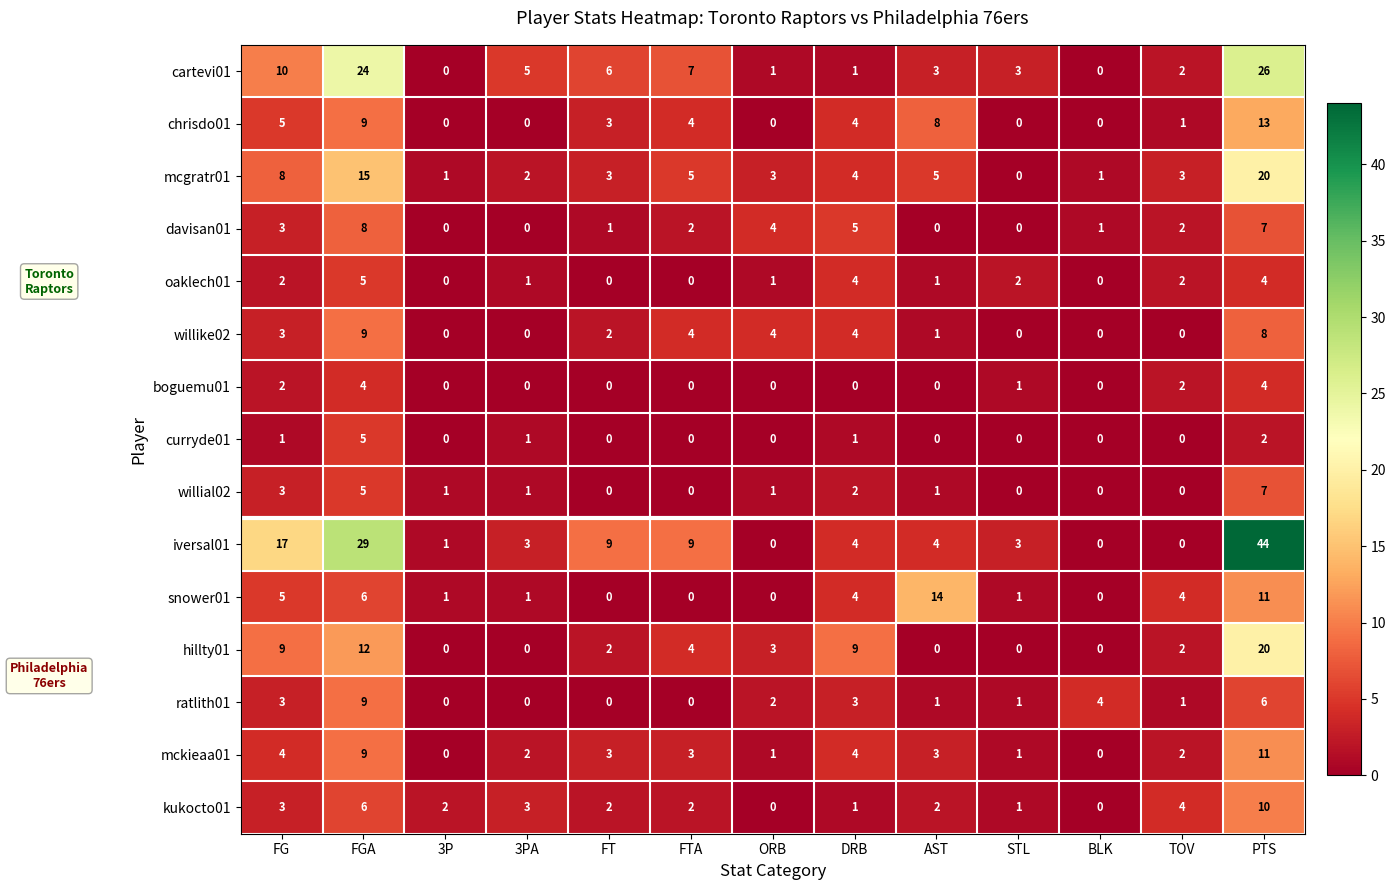

What is the spread (max minus min) of values at FG?

16